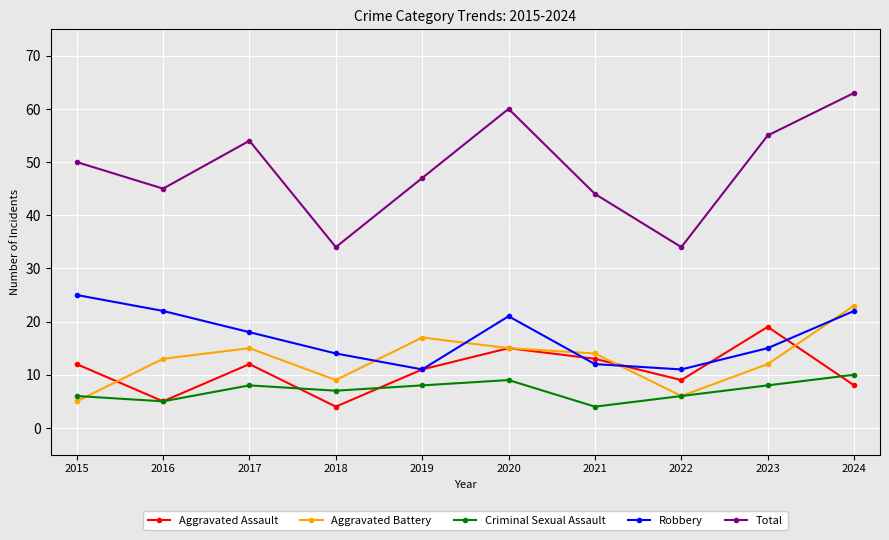

Which series changed the most between 2019 and 2021?

Criminal Sexual Assault